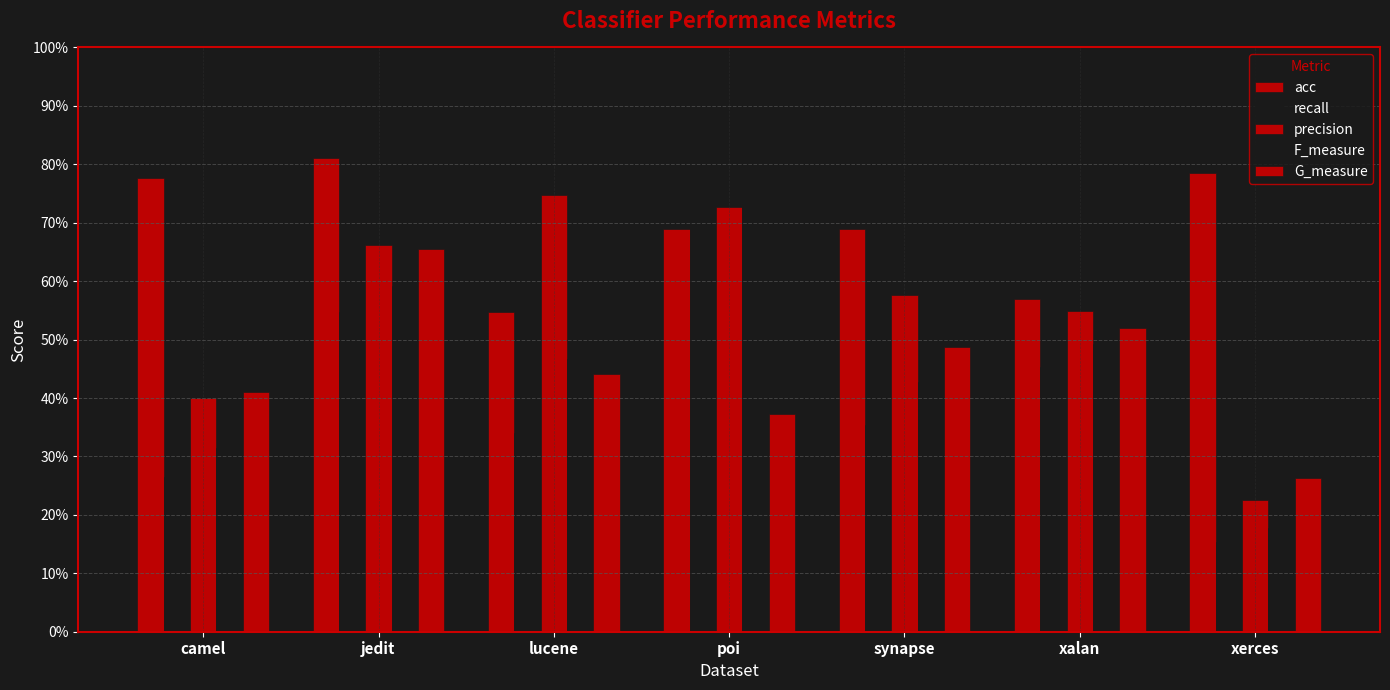

Are the bars horizontal?

No